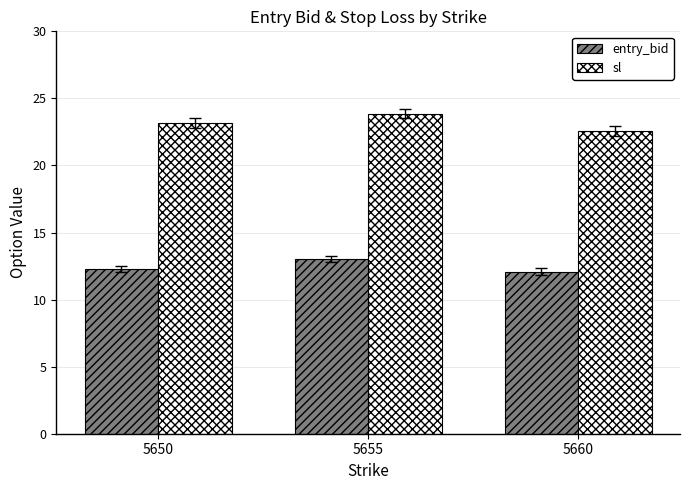

Rank the series at 5655 from lowest to highest value.

entry_bid, sl